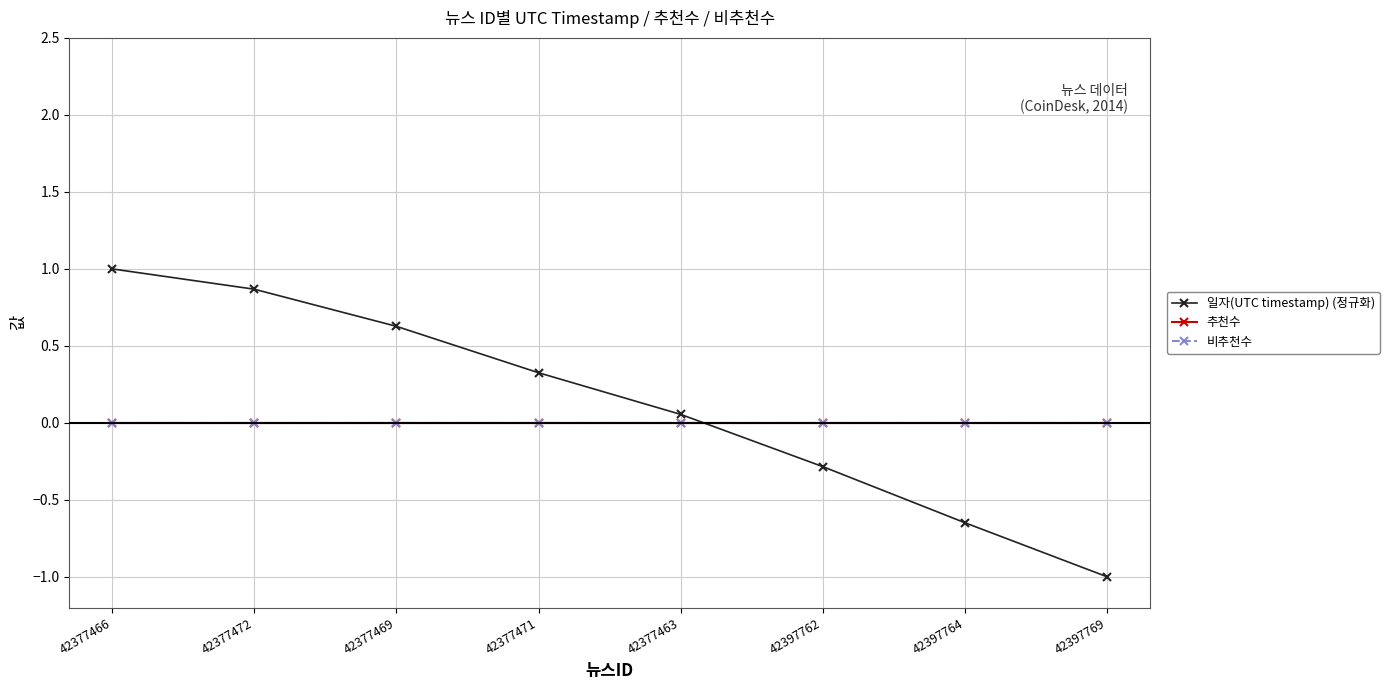

Is this an area chart (filled region under the line)?

No